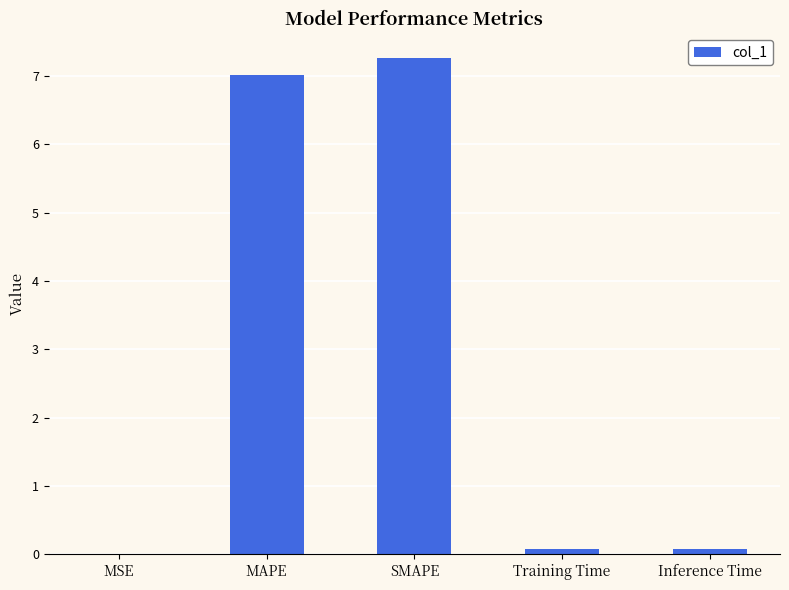

What is the approximate value at MAPE?

7.0